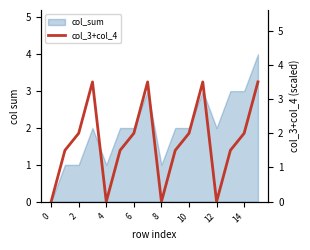

True or false: col_sum has a value of 3 at 10.

False